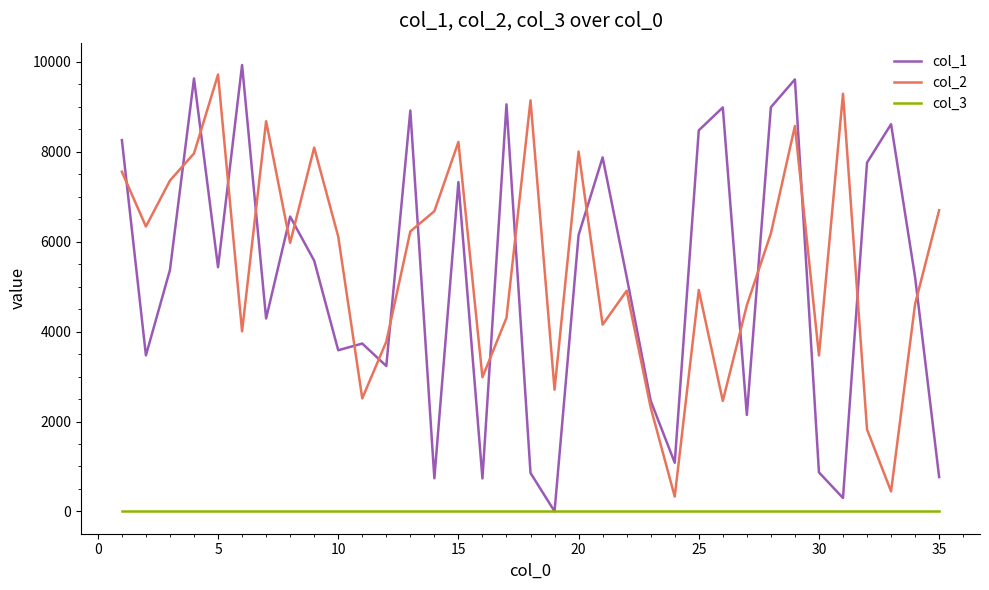

What is the greatest value displayed?

9929